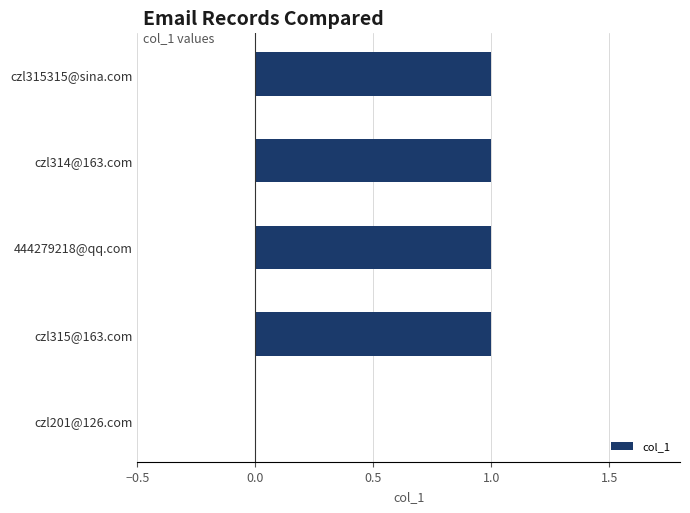

Reading top to bottom, extract all data points from this chart.

czl315315@sina.com=1	czl314@163.com=1	444279218@qq.com=1	czl315@163.com=1	czl201@126.com=0